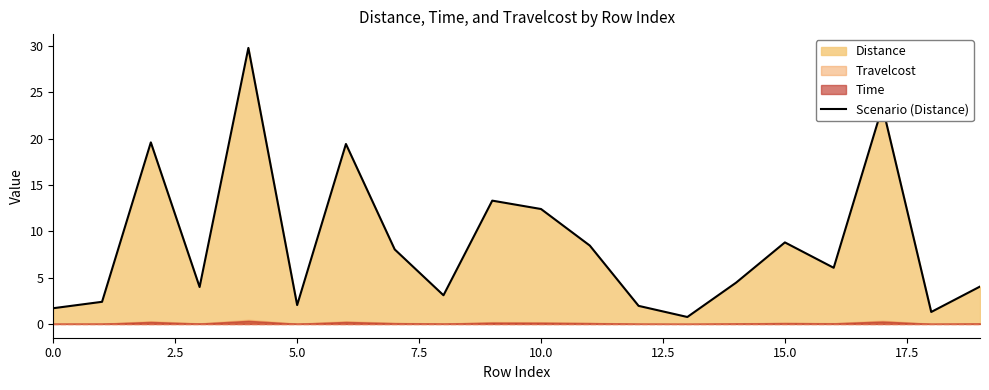

Where is the data nearest to the value 15?

9